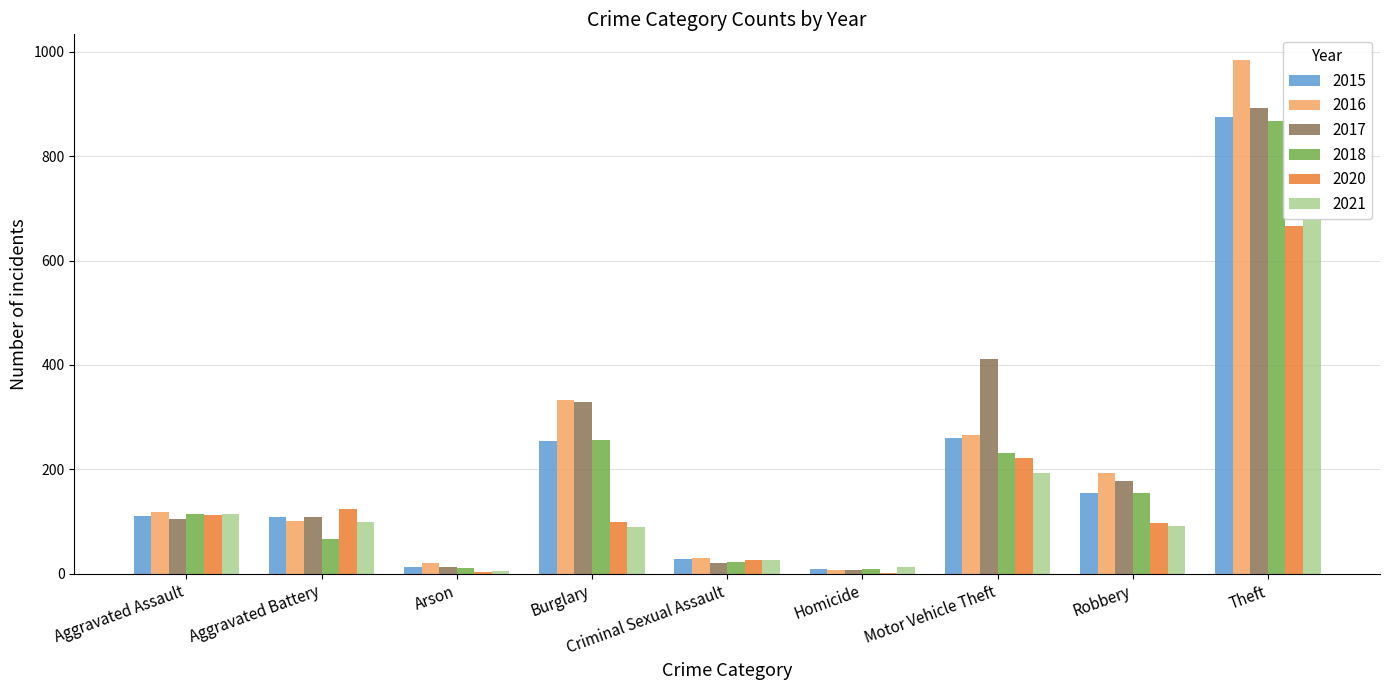

At which category does the chart reach its peak across all series?

Theft